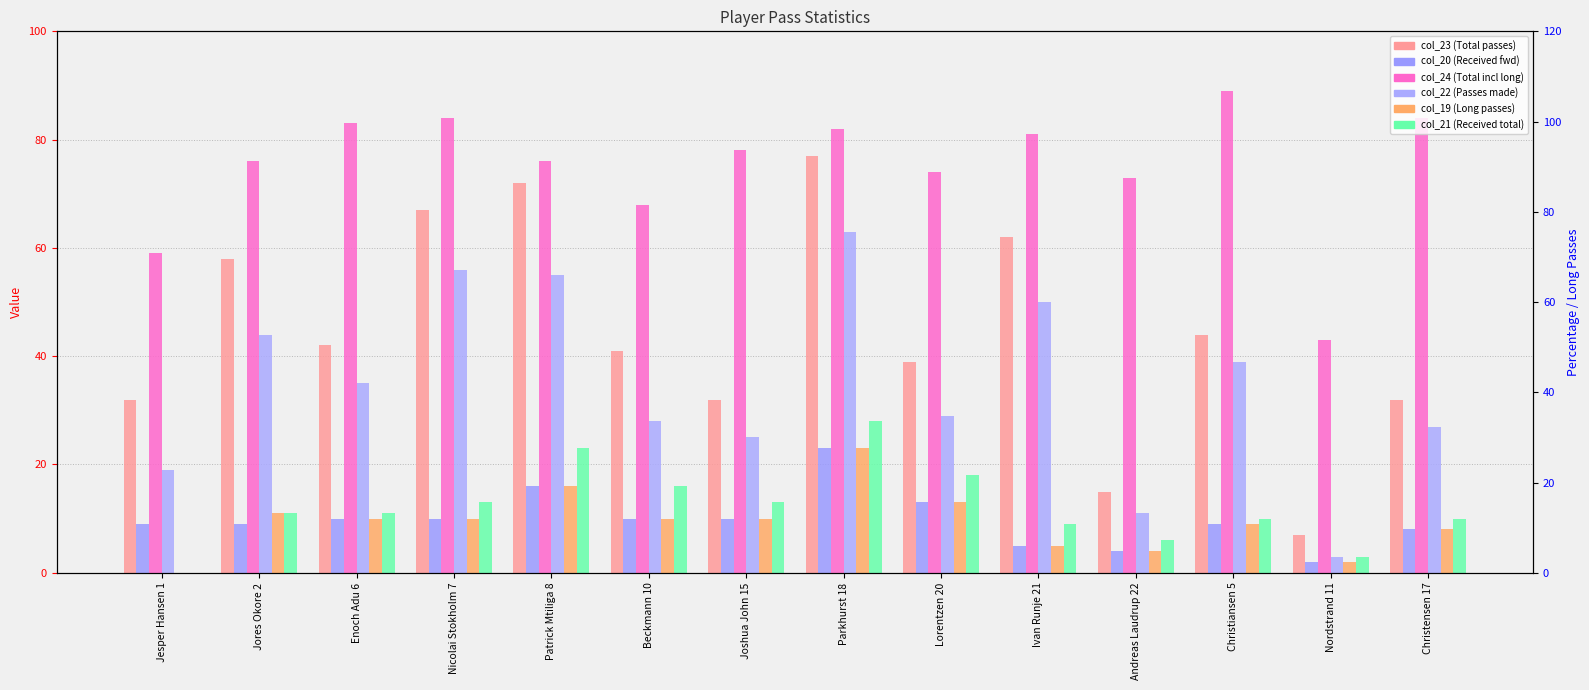

At which category does the chart reach its minimum across all series?

Jesper Hansen 1